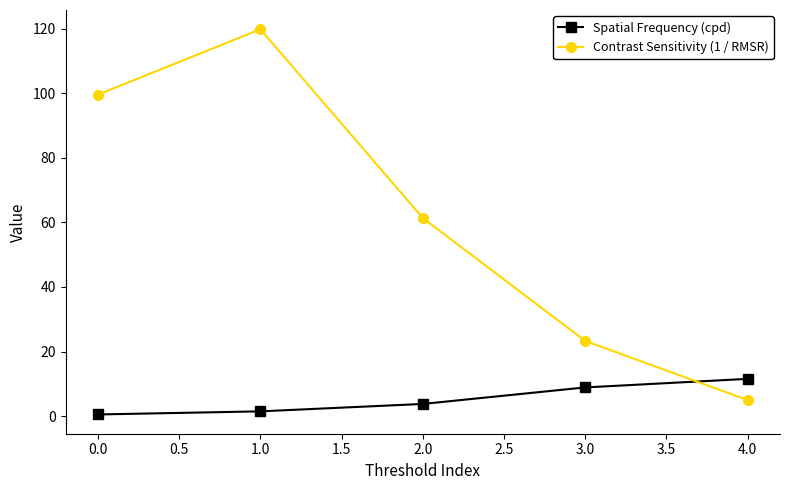

Count the number of categories in the chart.

5